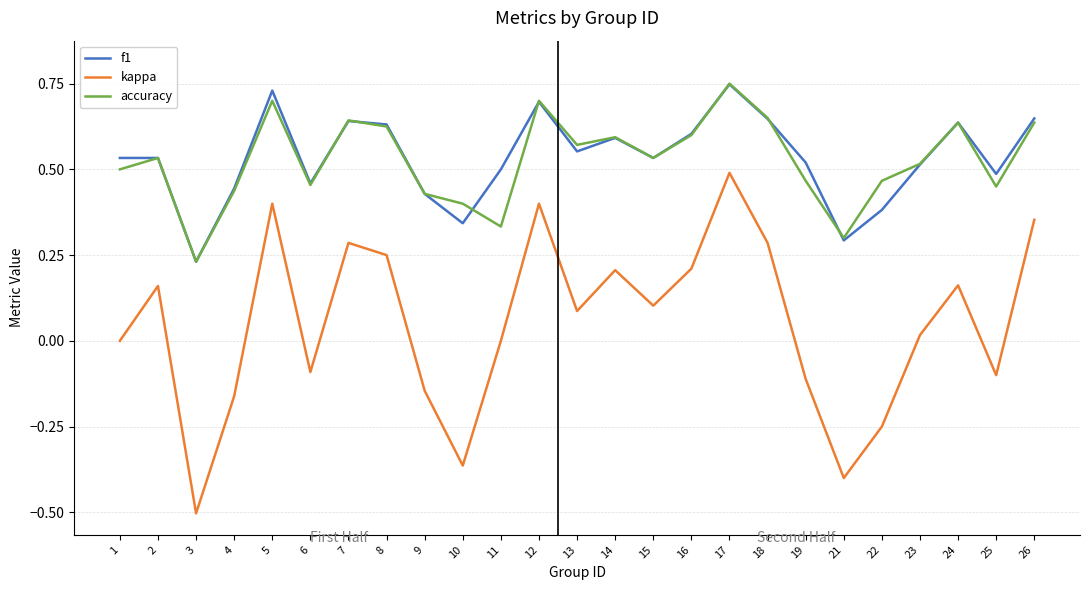

Is the value of f1 at 19 greater than the value of accuracy at 5?

No